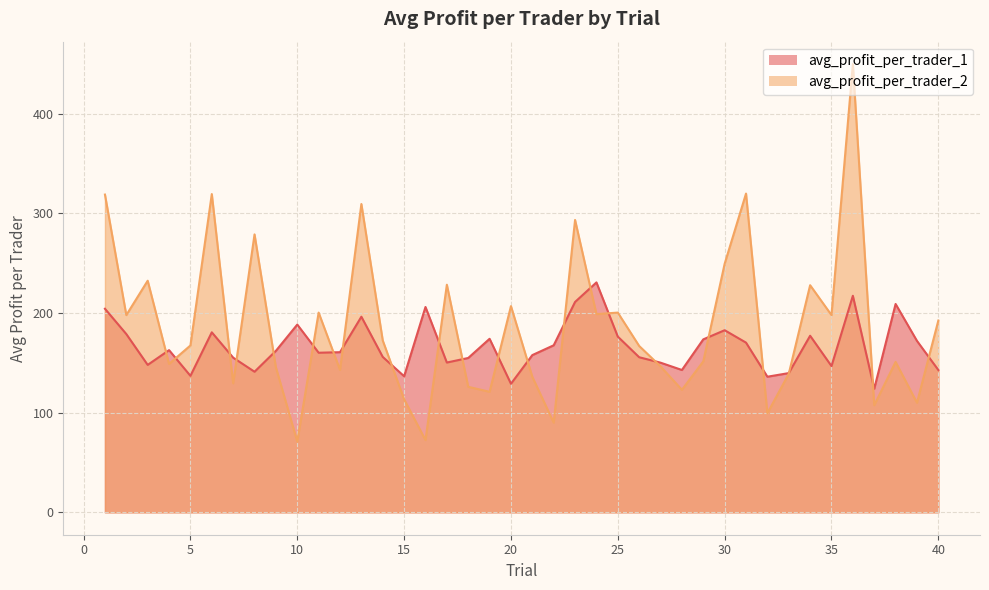

Between which two adjacent categories do avg_profit_per_trader_2 and avg_profit_per_trader_1 first intersect?

3 and 4